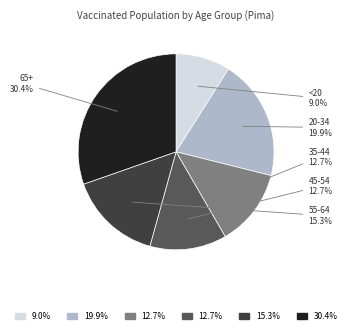

Is there a majority slice in this chart?

No